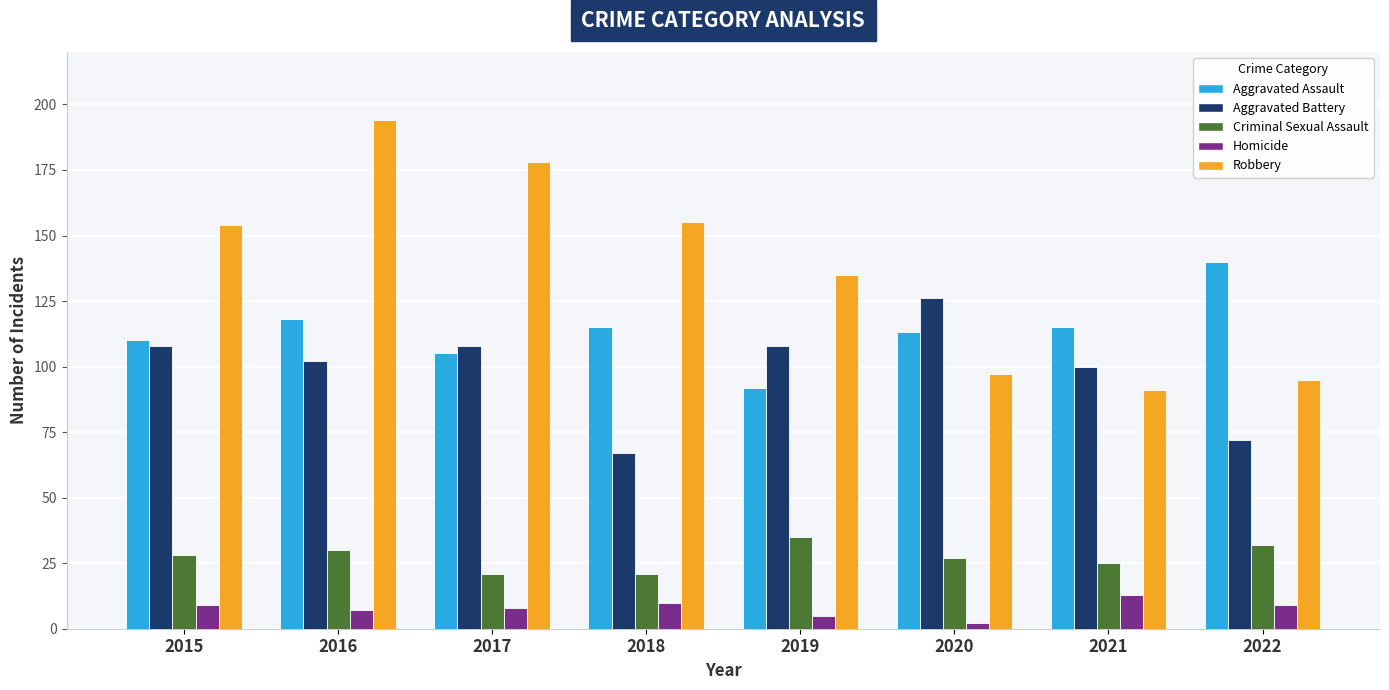

What is the minimum value shown in the chart?

2